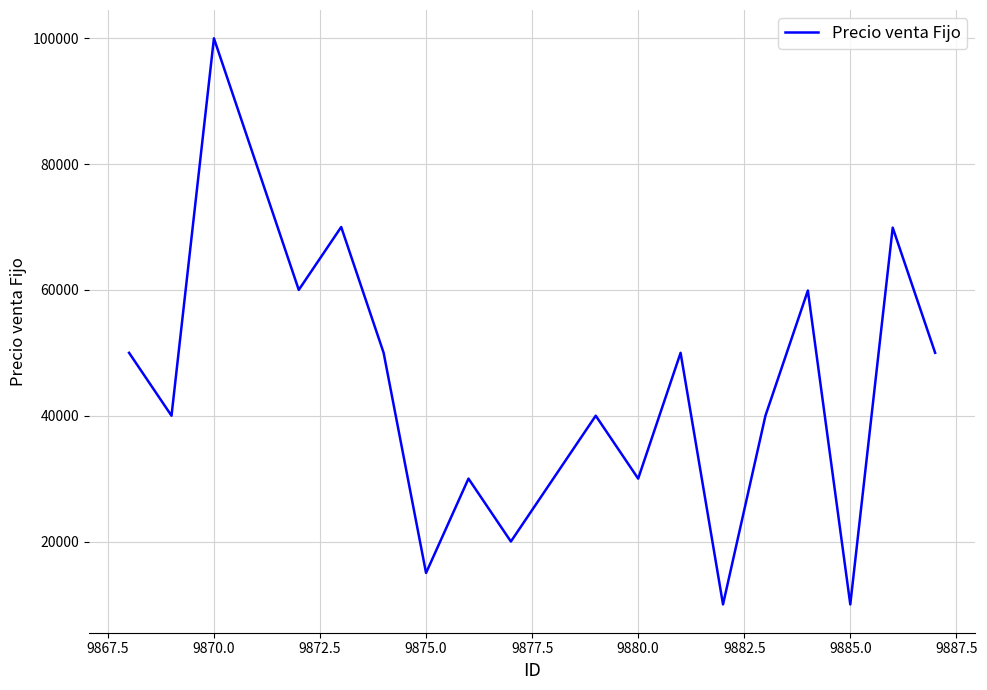

What is the smallest value displayed?

10000